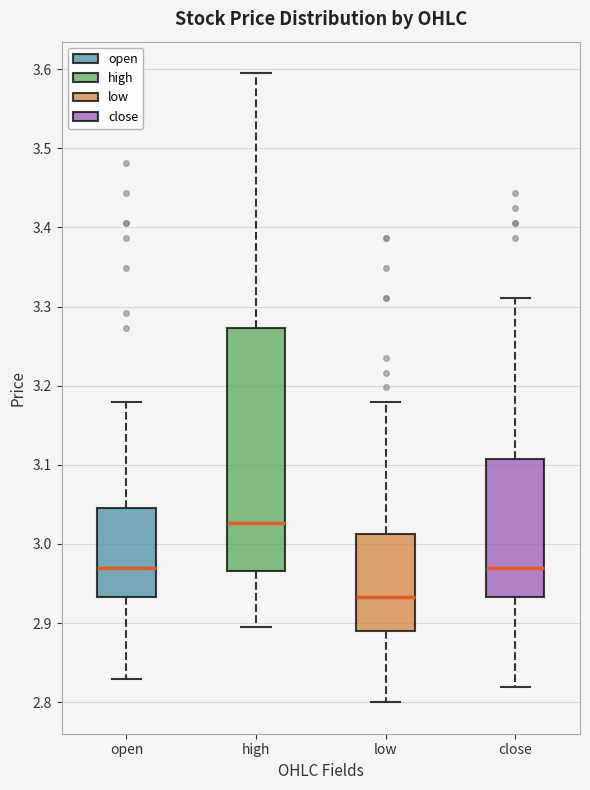

Reading left to right, transcribe this box plot: for each box, give where its median line is, the range the box spans, and where its two whiskers end, as read against the y-axis. The values are not printed on the chart, so give them approximately, as read against the axis.

open: median 2.97, box 2.93 to 3.05, whiskers 2.83 to 3.18
high: median 3.03, box 2.97 to 3.27, whiskers 2.90 to 3.60
low: median 2.93, box 2.89 to 3.01, whiskers 2.80 to 3.18
close: median 2.97, box 2.93 to 3.11, whiskers 2.82 to 3.31